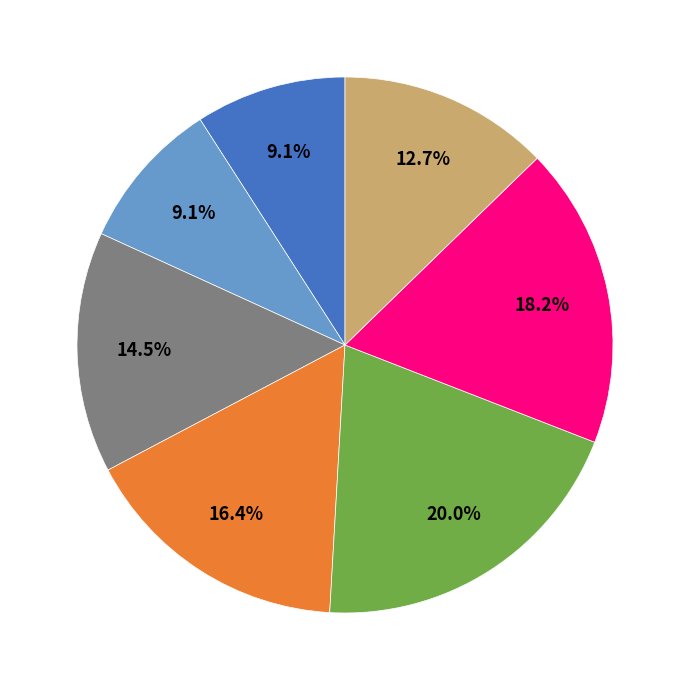

Is there a majority slice in this chart?

No